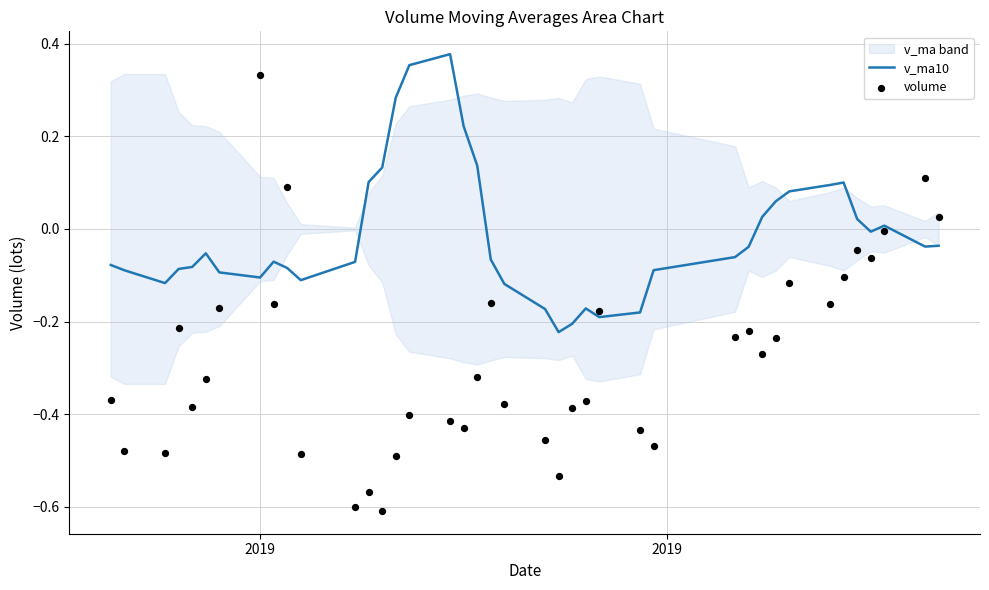

Which series has the largest total across all categories?

v_ma10